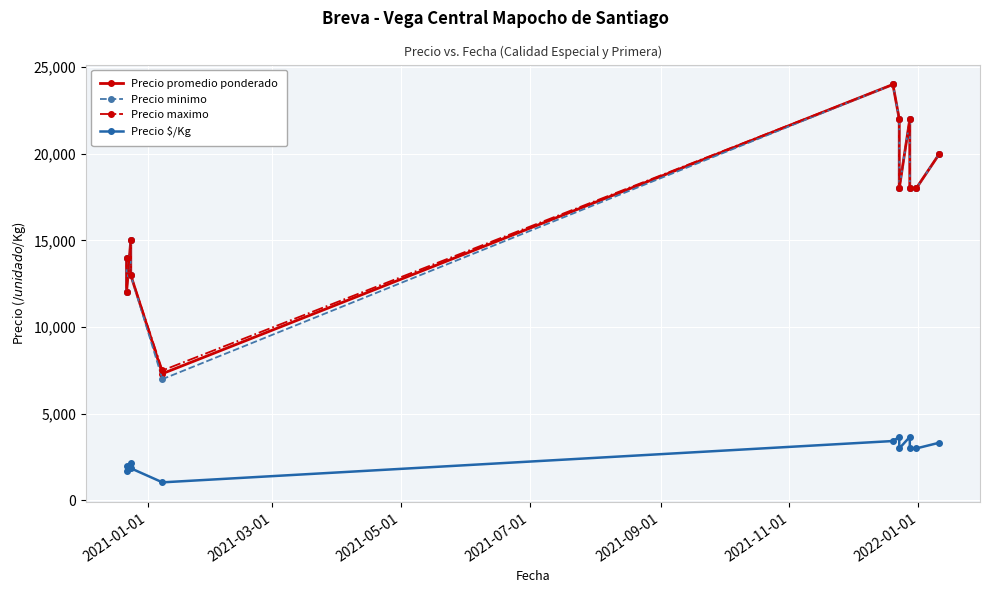

What is the maximum value for Precio maximo?

24000